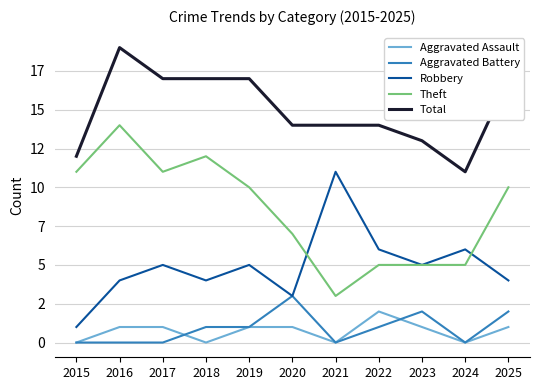

Which category has the lowest value across all series?

2015